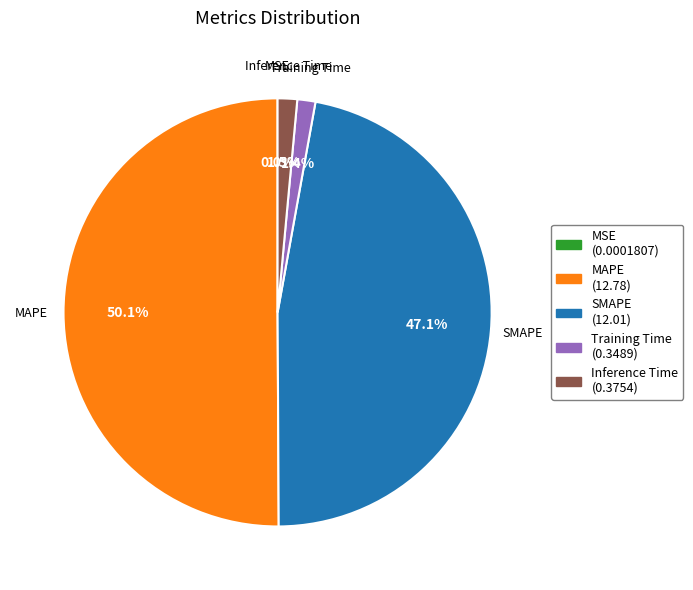

What is the largest slice in the pie chart?

MAPE